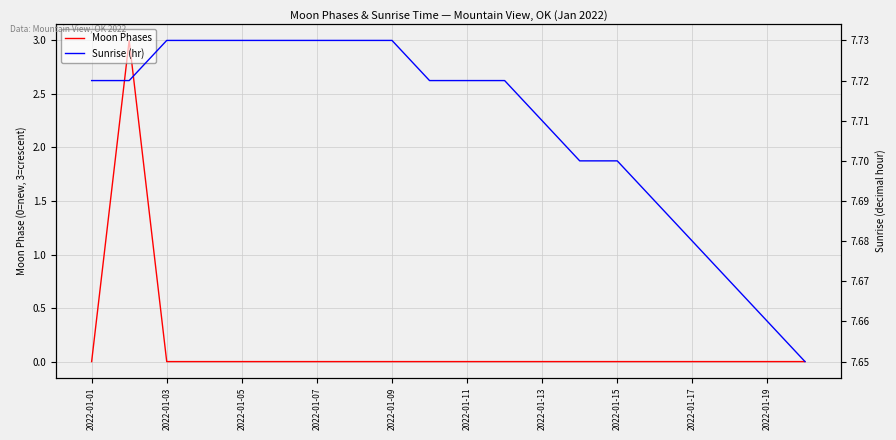

What is the maximum value for Moon Phases?

3.0